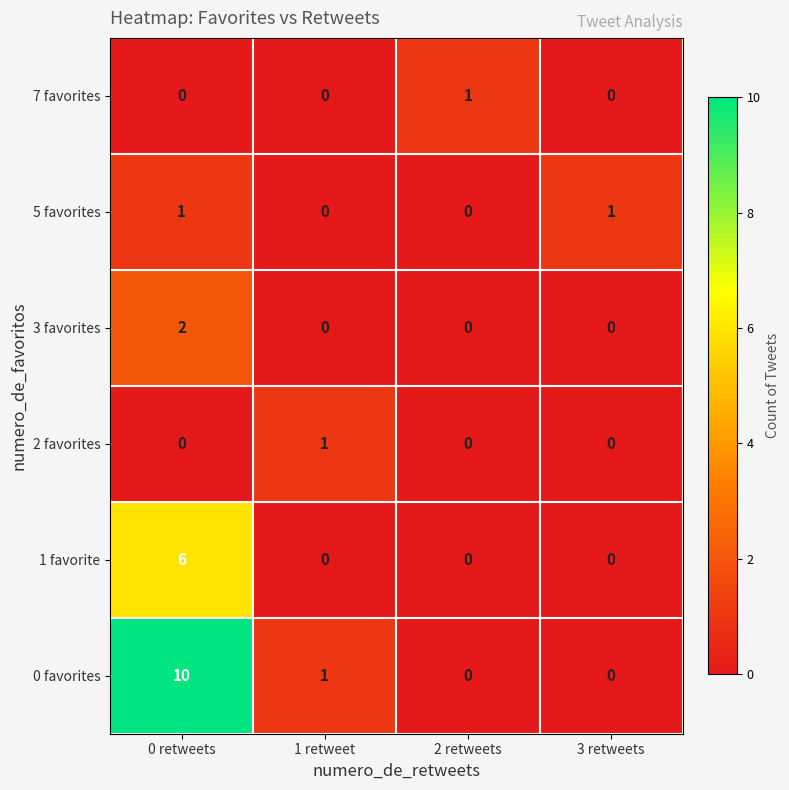

Reading left to right, what are all the values shown in this chart?

7 favorites: 0 retweets=0	1 retweet=0	2 retweets=1	3 retweets=0
5 favorites: 0 retweets=1	1 retweet=0	2 retweets=0	3 retweets=1
3 favorites: 0 retweets=2	1 retweet=0	2 retweets=0	3 retweets=0
2 favorites: 0 retweets=0	1 retweet=1	2 retweets=0	3 retweets=0
1 favorite: 0 retweets=6	1 retweet=0	2 retweets=0	3 retweets=0
0 favorites: 0 retweets=10	1 retweet=1	2 retweets=0	3 retweets=0